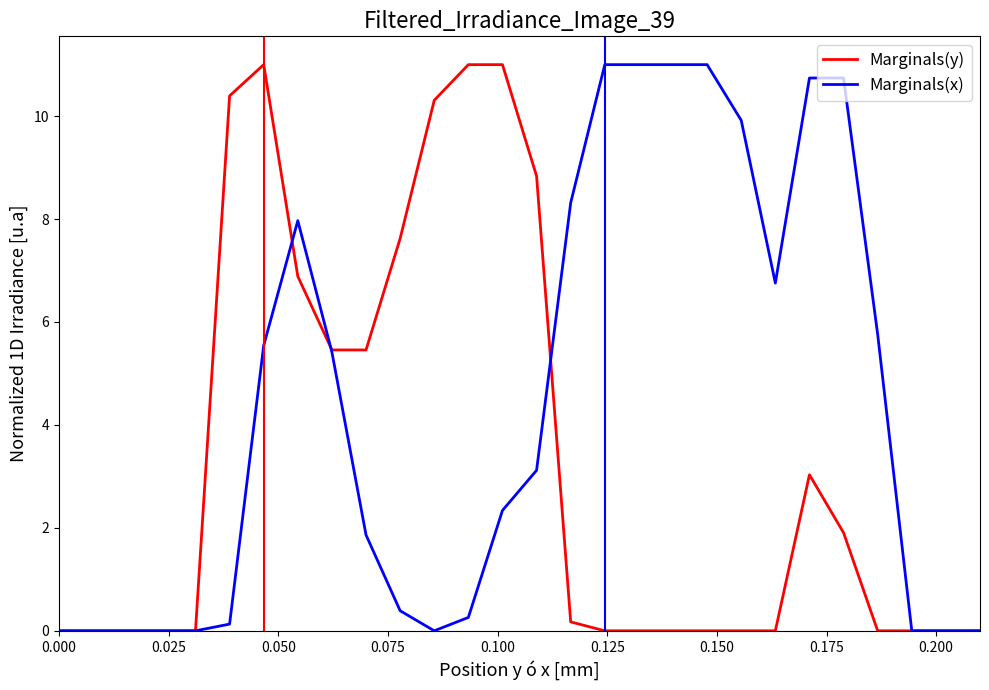

Reading right to left, transcribe all the data shown in this chart.

Marginals(y): 0.0	0.0	0.0	0.0	1.9	3.0	0.0	0.0	0.0	0.0	0.0	0.0	0.2	8.8	11.0	11.0	10.3	7.6	5.5	5.5	6.9	11.0	10.4	0.0	0.0	0.0	0.0	0.0
Marginals(x): 0.0	0.0	0.0	5.8	10.7	10.7	6.8	9.9	11.0	11.0	11.0	11.0	8.3	3.1	2.3	0.3	0.0	0.4	1.9	5.4	8.0	5.5	0.1	0.0	0.0	0.0	0.0	0.0